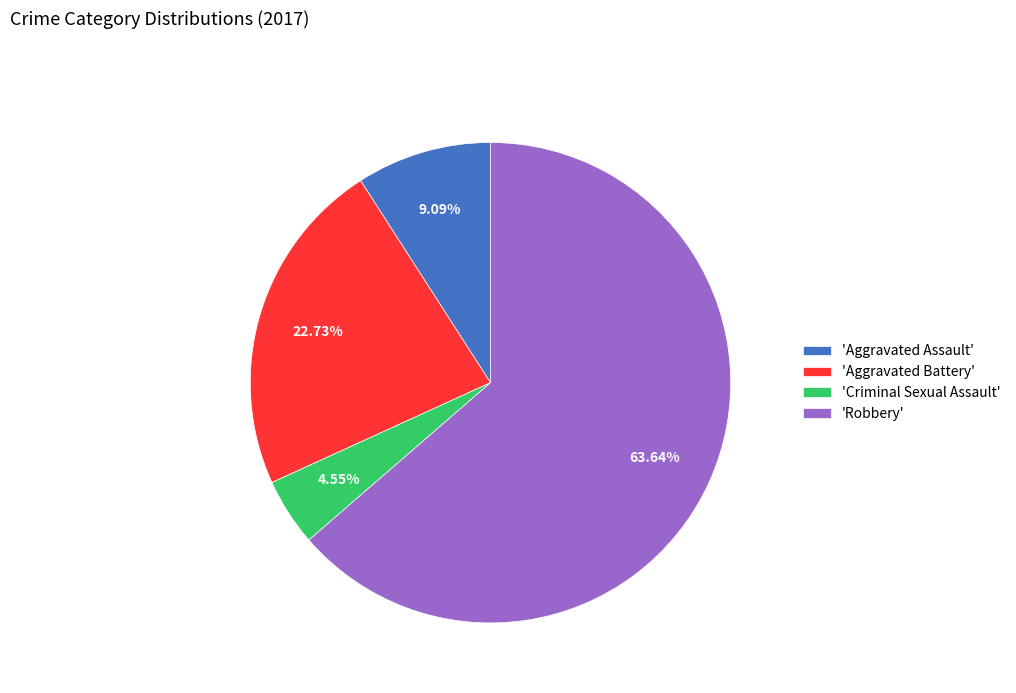

What is the ratio of the value at 'Robbery' to the value at 'Aggravated Battery'?

2.8